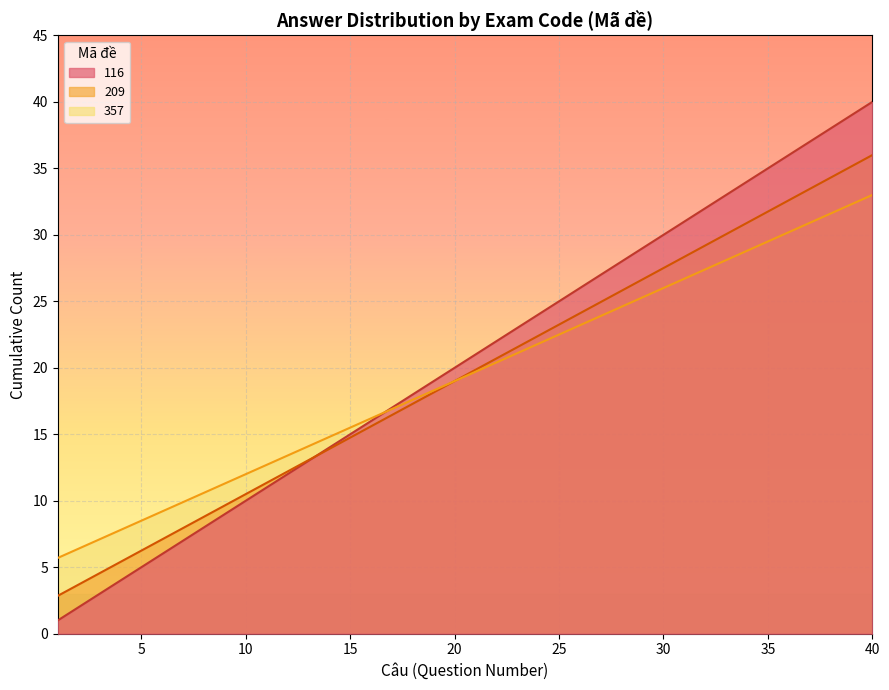

What is the minimum value shown in the chart?

1.0